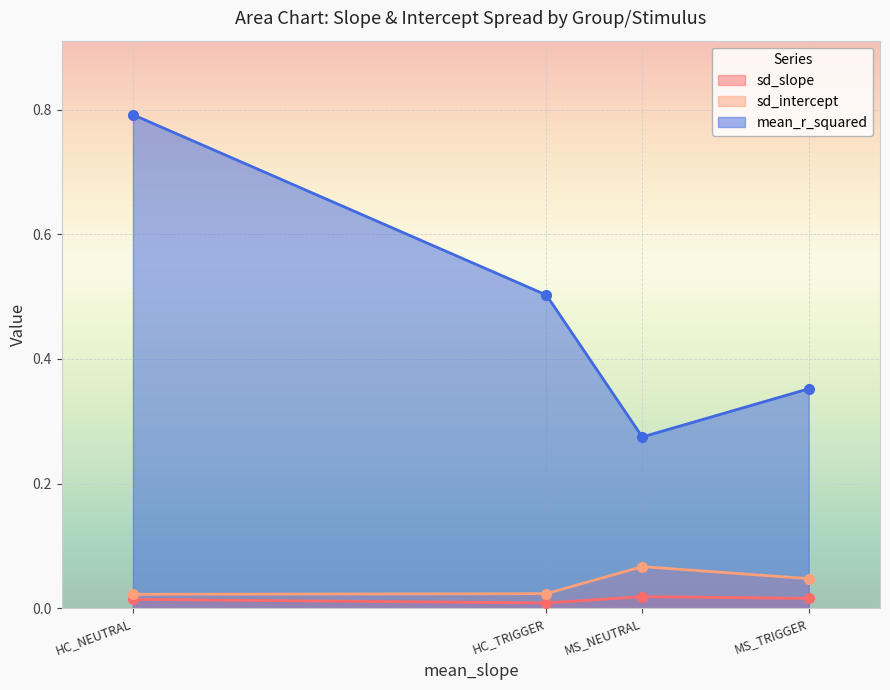

How many series are shown in this chart?

3